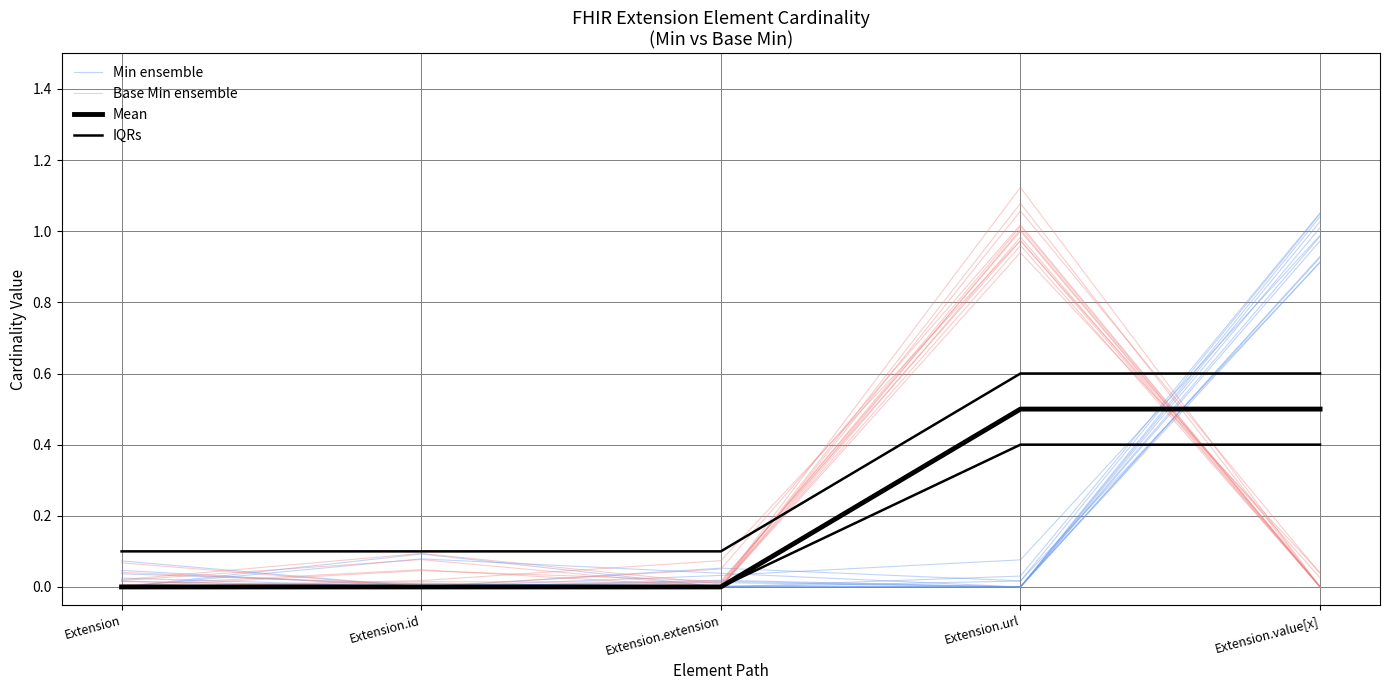

How many interior local valleys does the Min ensemble series have?

1